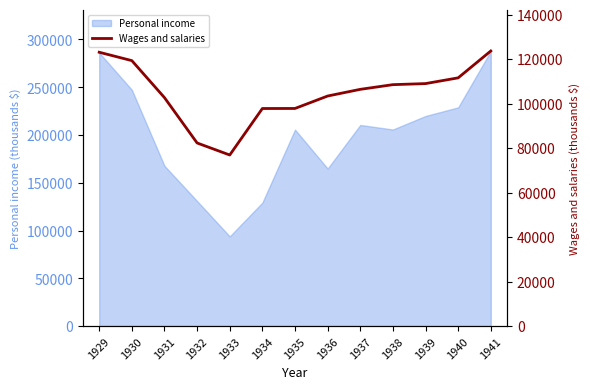

What is the change in value from 1937 to 1941?

+17249